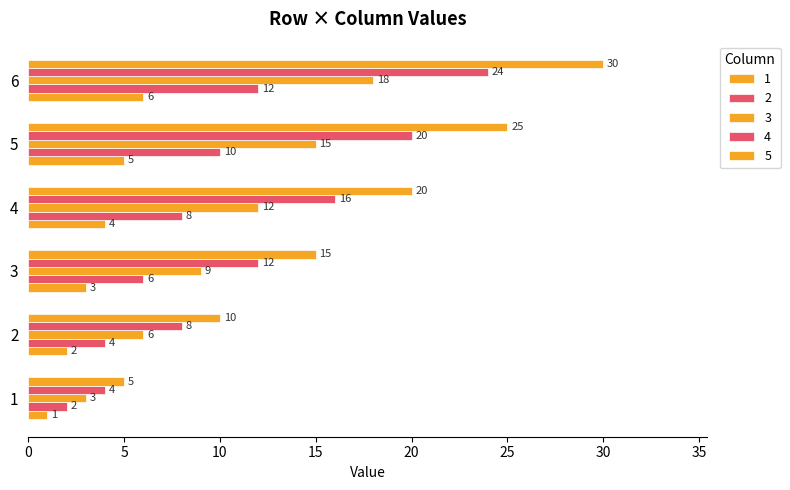

Is the value of 4 at 4 greater than the value of 3 at 4?

Yes